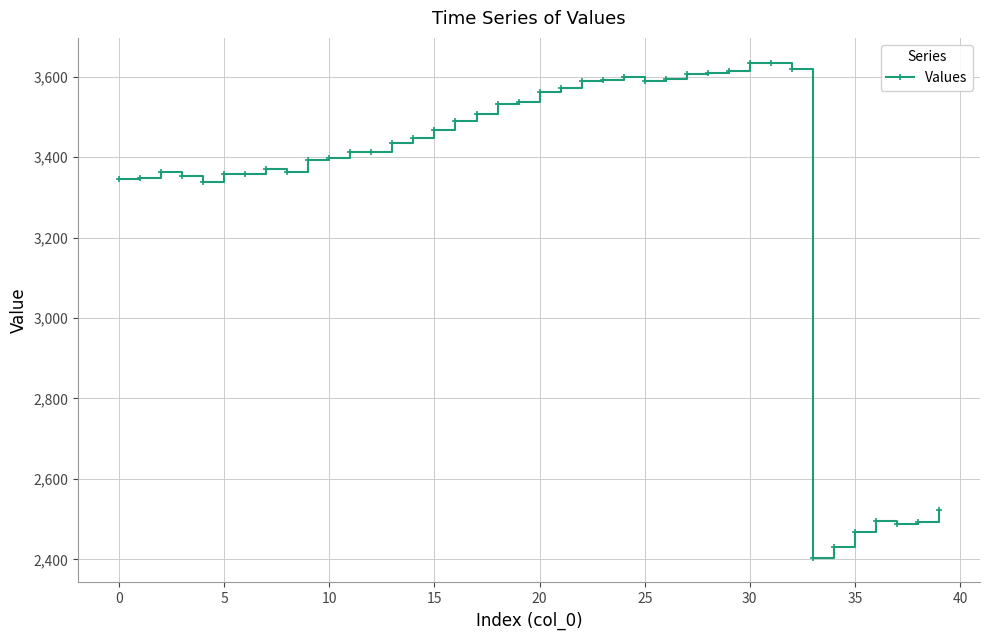

How many data points are less than 3435?

20